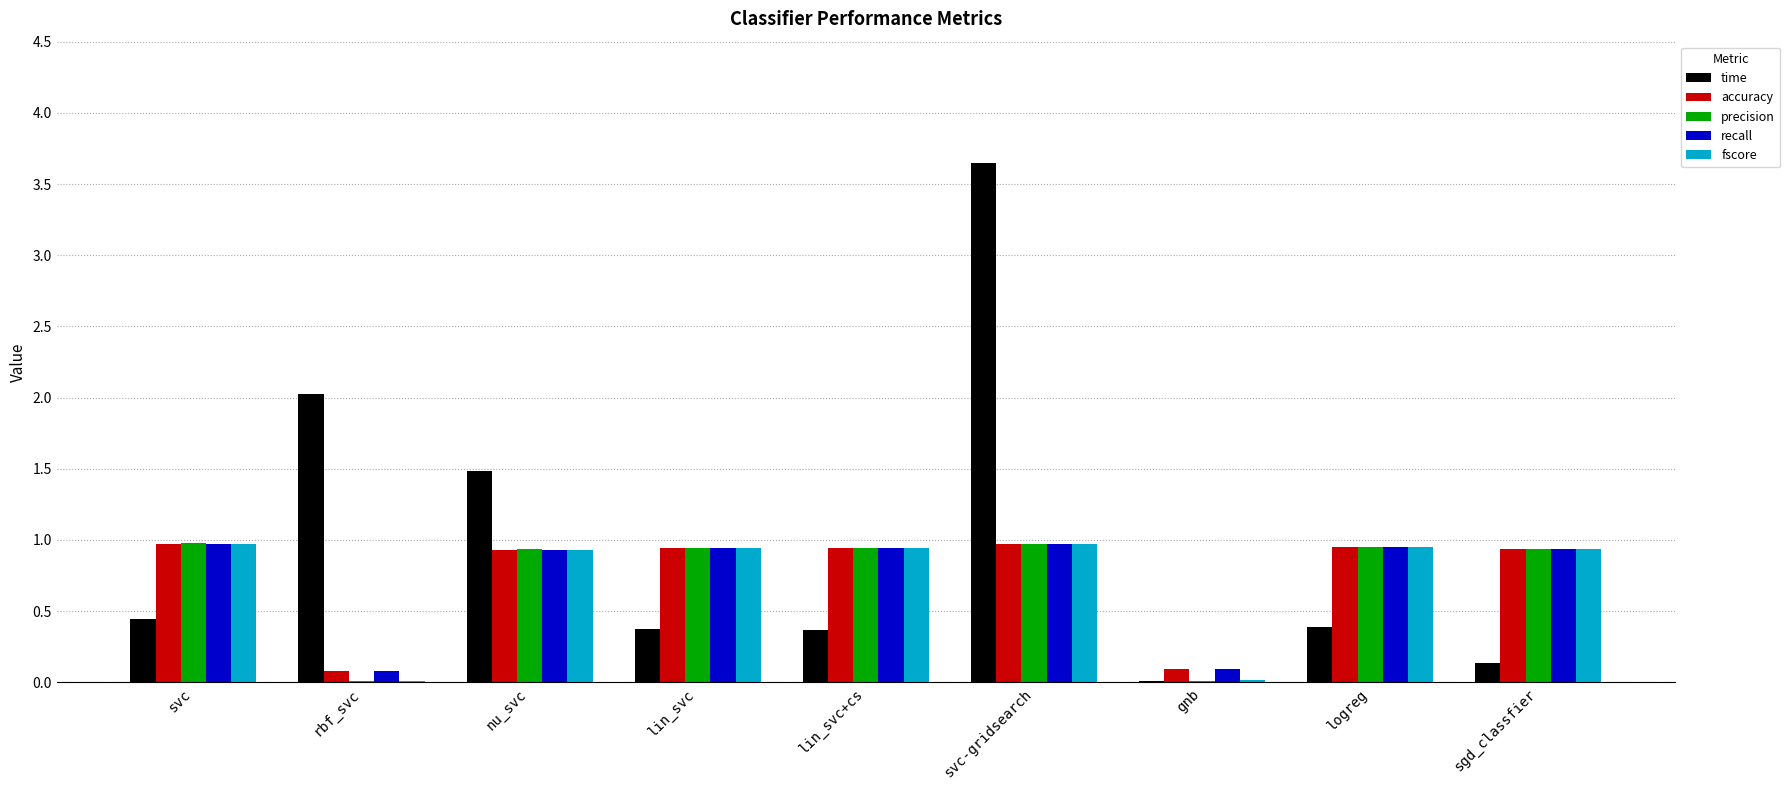

At which category is the sum across all series the highest?

svc-gridsearch